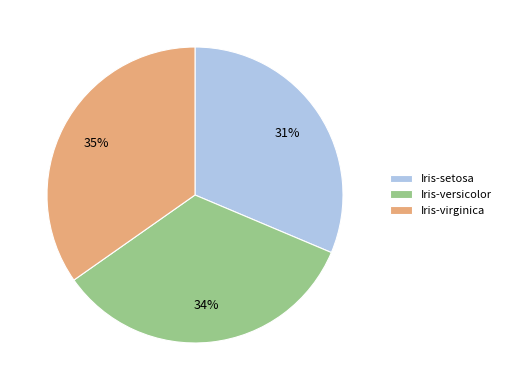

Count the number of slices in the pie.

3